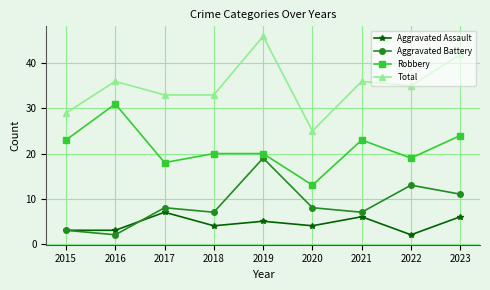

True or false: Total and Aggravated Battery cross at least once.

False